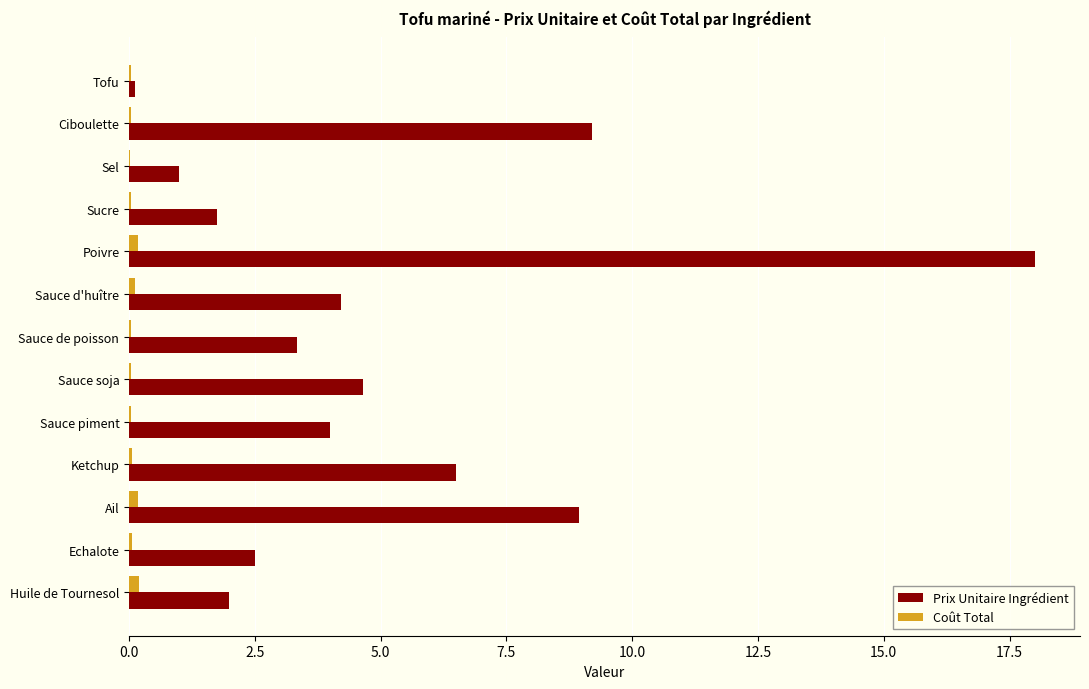

What is the greatest value displayed?

18.0